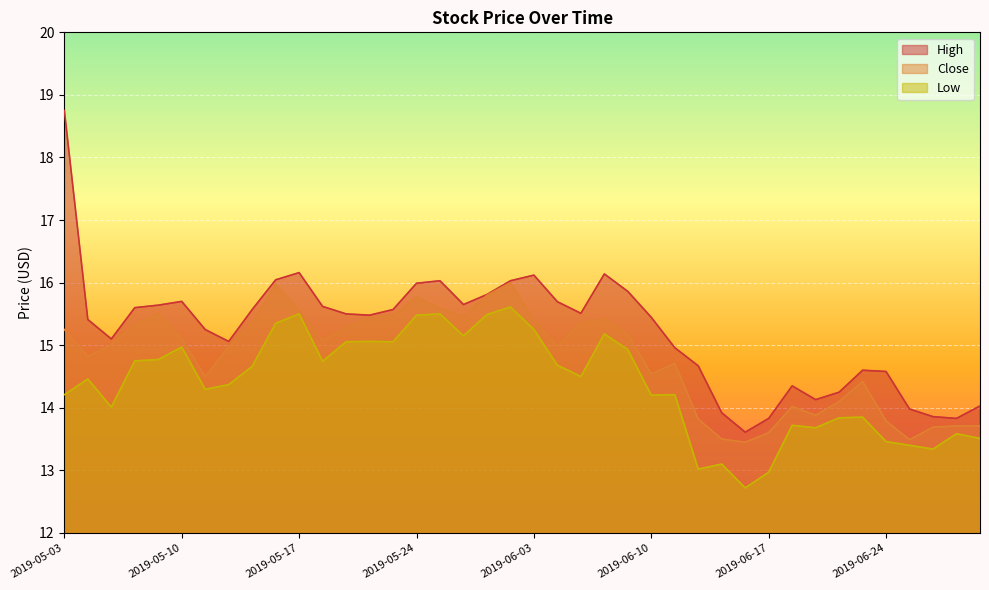

True or false: High and Close cross at least once.

False